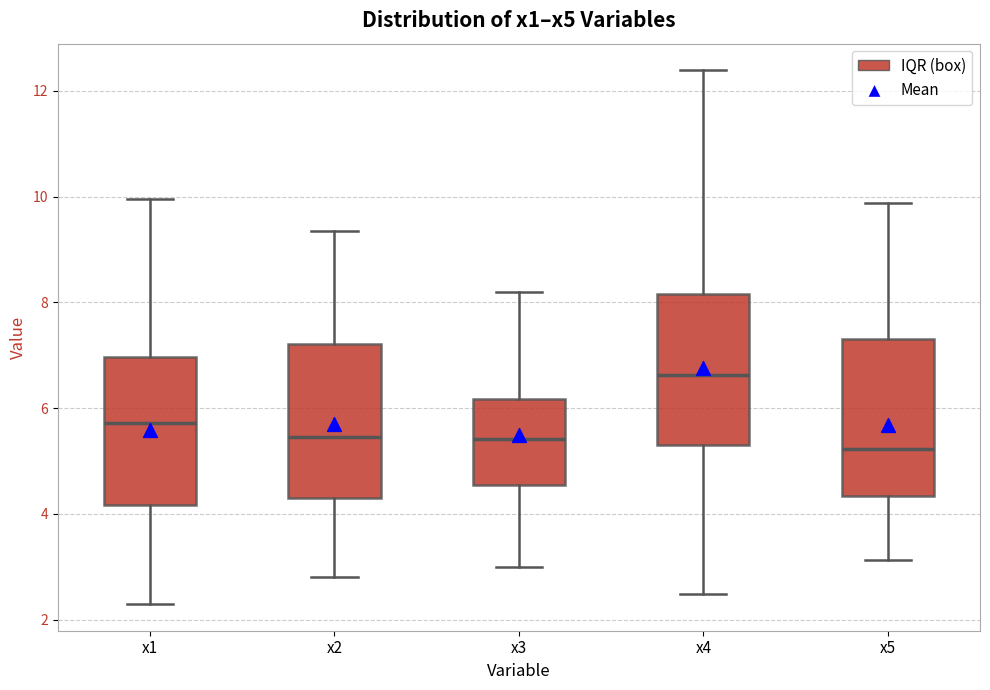

Where is the lower edge of the box for x5 on the y-axis? The values are not printed on the chart, so give them approximately, as read against the axis.

4.4